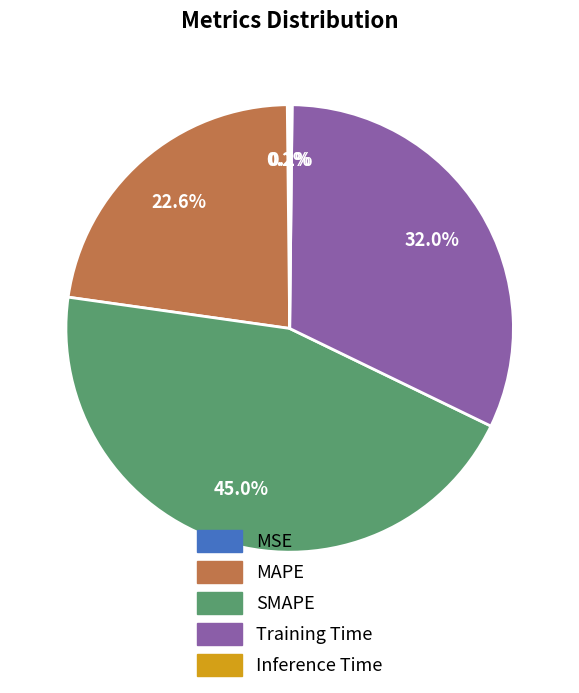

Is there any slice that represents more than half of the pie?

No